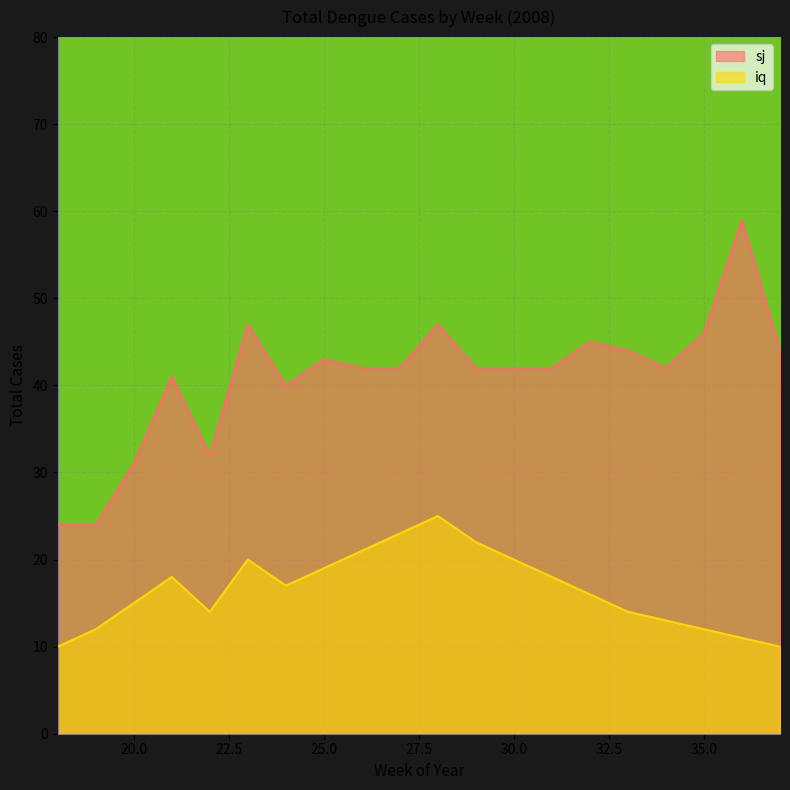

Reading left to right, transcribe all the data shown in this chart.

sj: 24	24	31	41	32	47	40	43	42	42	47	42	42	42	45	44	42	46	59	44
iq: 10	12	15	18	14	20	17	19	21	23	25	22	20	18	16	14	13	12	11	10